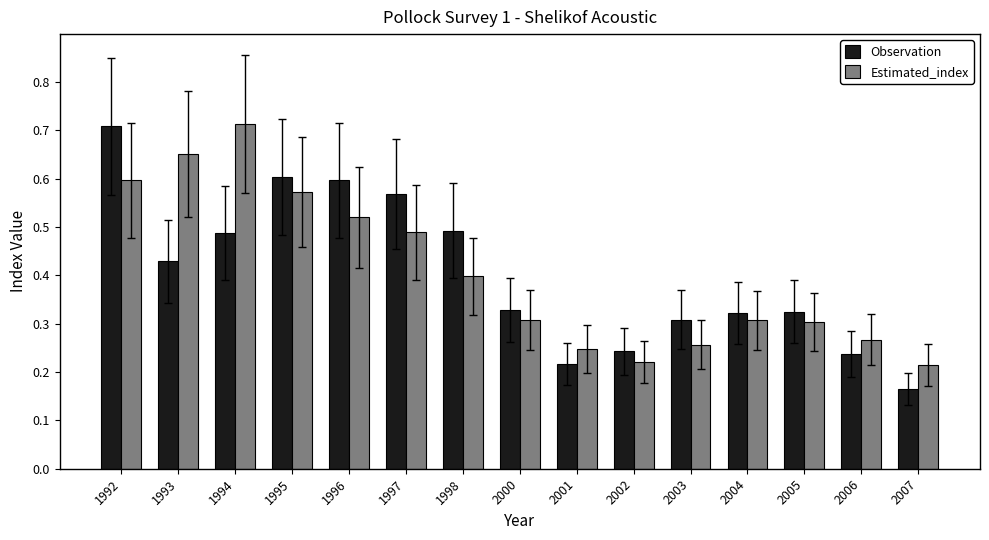

At 2002, list the series in order from smallest to largest.

Estimated_index, Observation